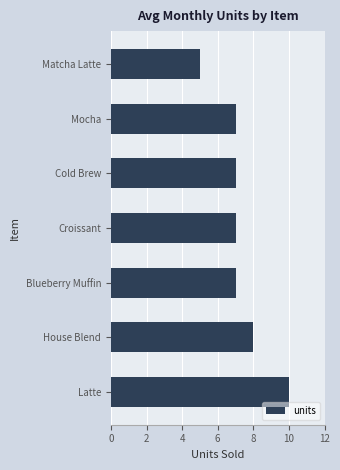

Which has a higher value, Blueberry Muffin or House Blend?

House Blend